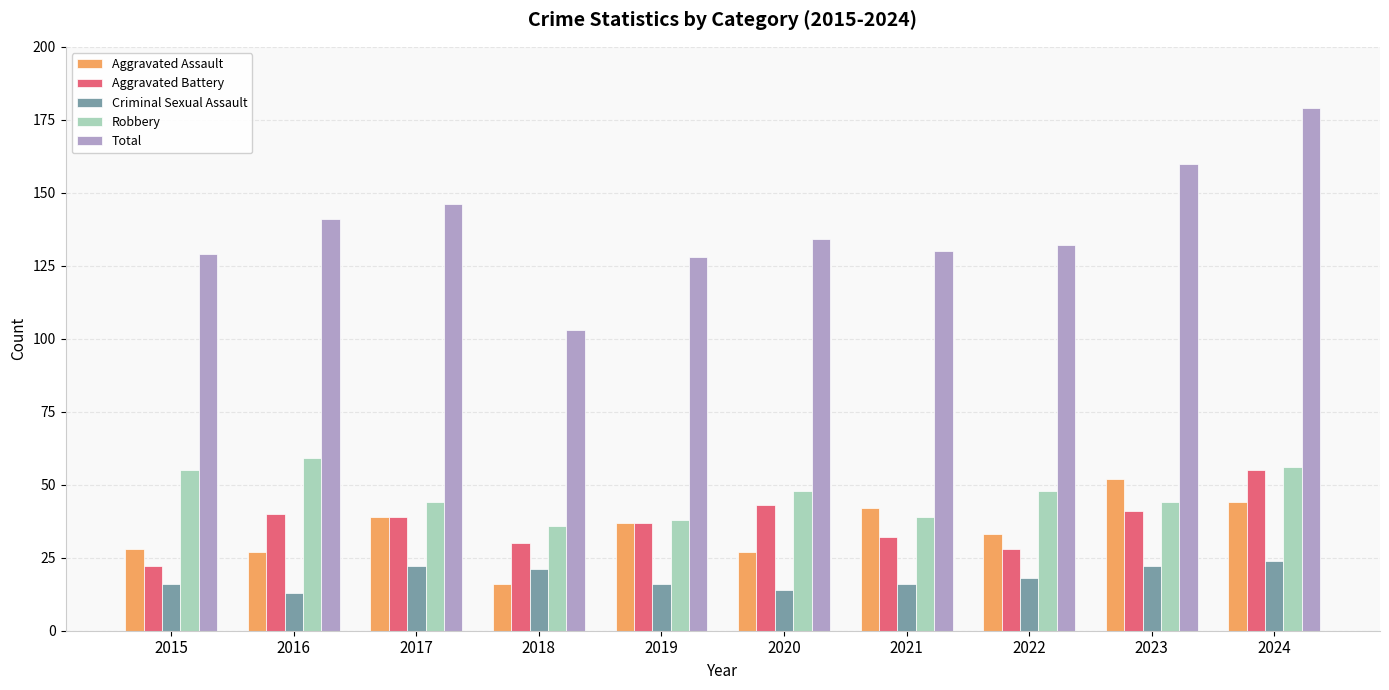

What is the difference between the second highest and second lowest values in the Total series?

32